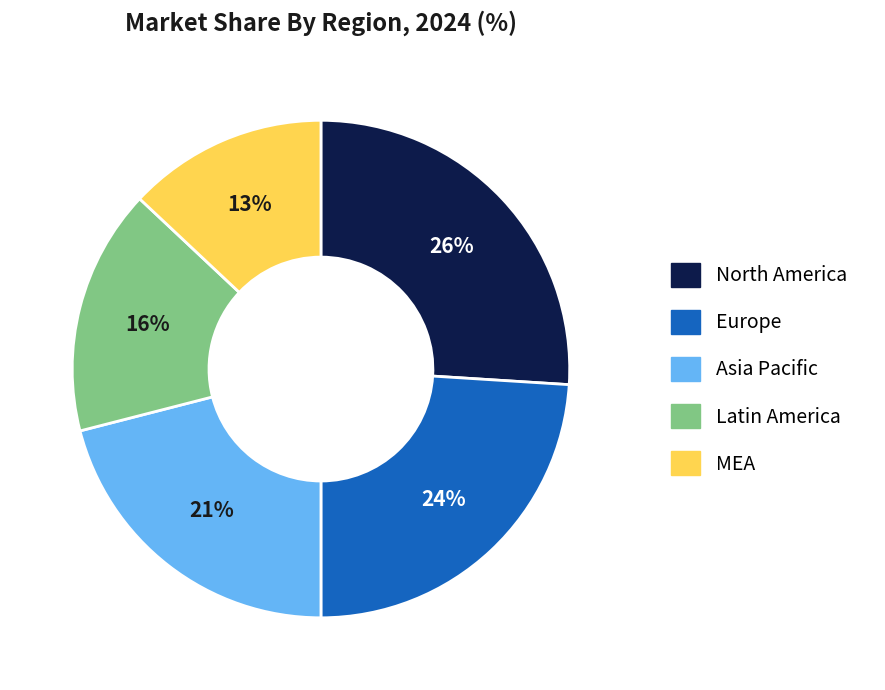

True or false: Latin America accounts for 16% of the total.

True